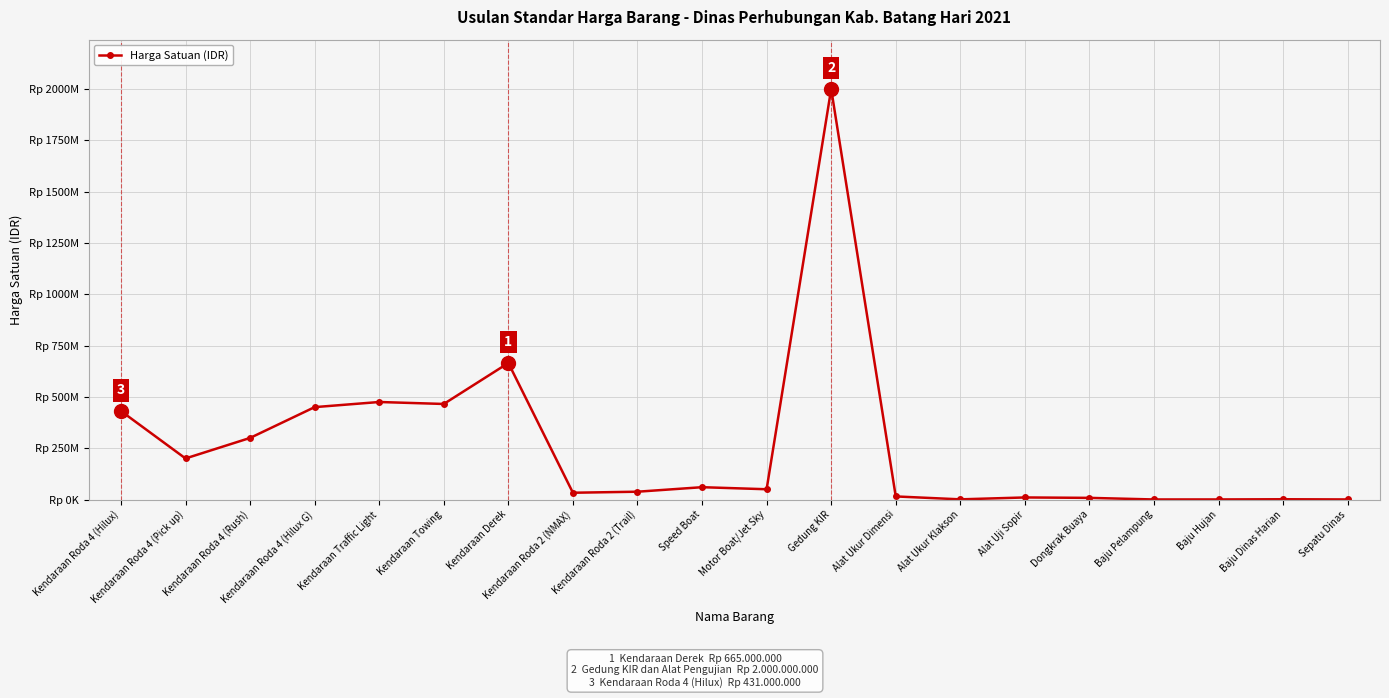

Where is the data nearest to the value 1000100000?

Kendaraan Derek